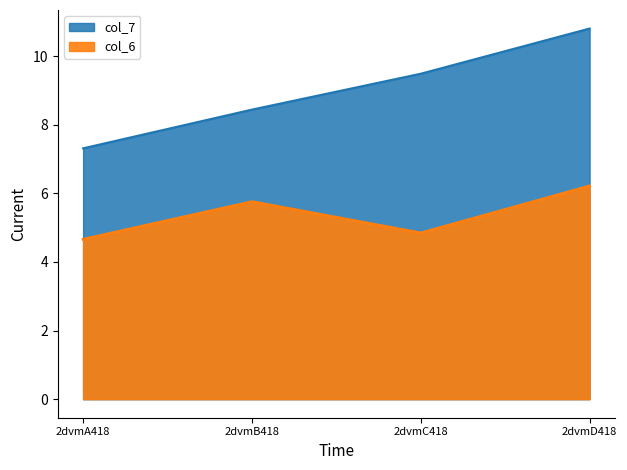

Reading left to right, list all the values displayed in this chart.

col_6: 2dvmA418=4.7	2dvmB418=5.8	2dvmC418=4.8	2dvmD418=6.2
col_7: 2dvmA418=7.3	2dvmB418=8.4	2dvmC418=9.5	2dvmD418=10.8